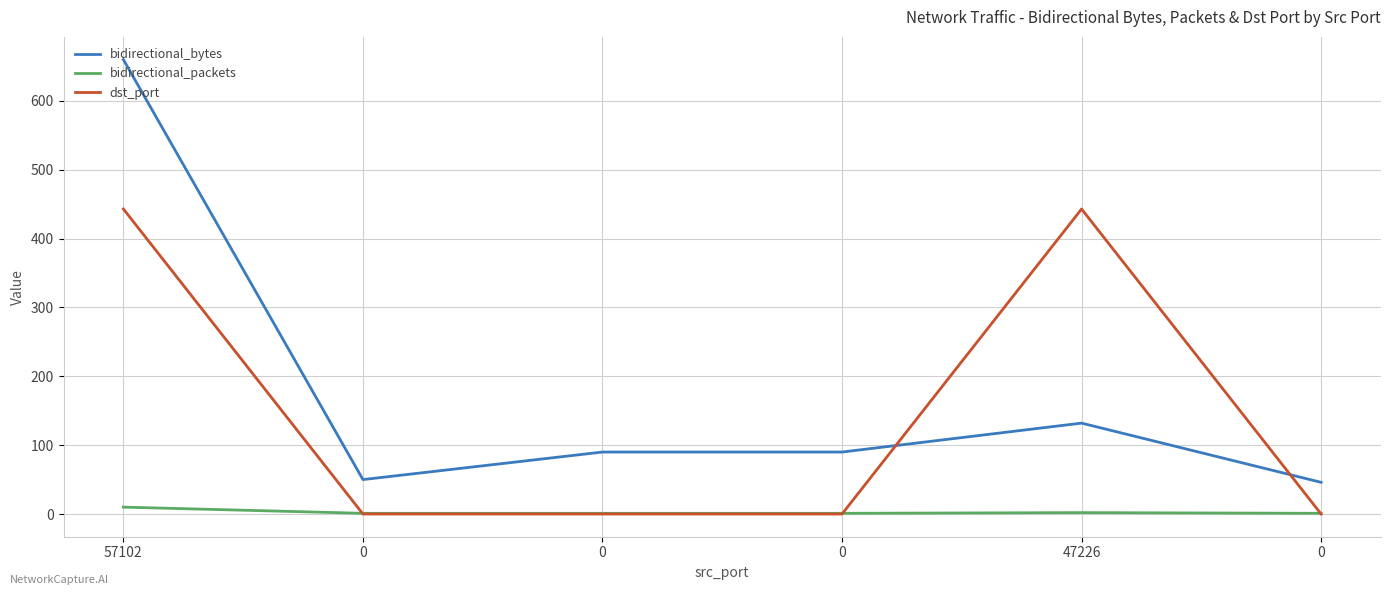

Is this an area chart (filled region under the line)?

No